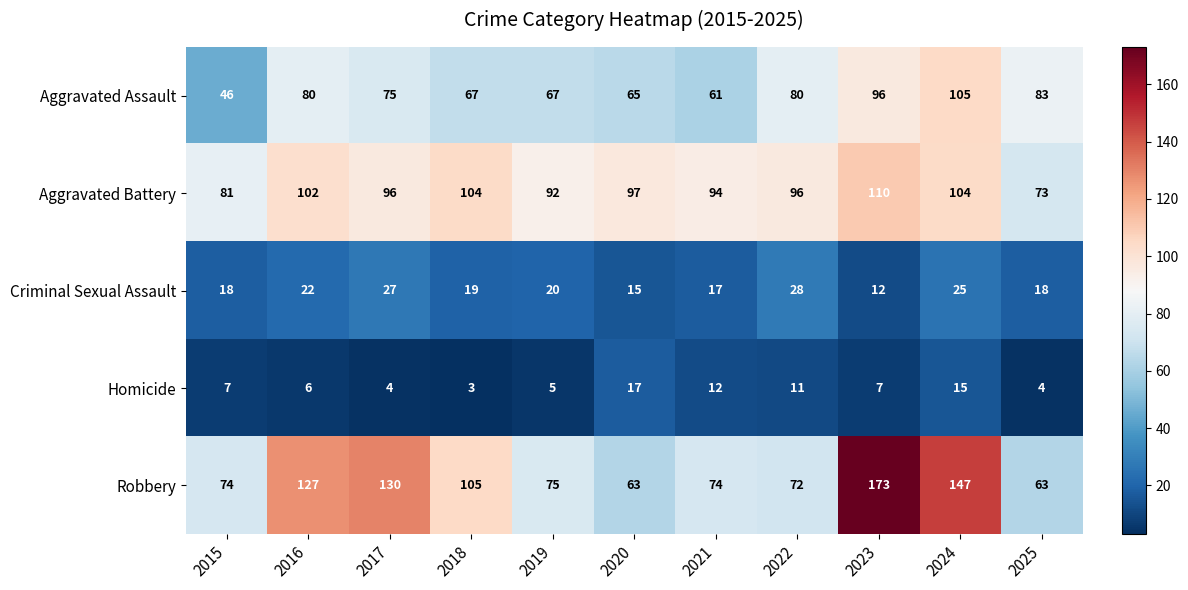

What is the difference between the maximum and second lowest values in the Criminal Sexual Assault series?

13